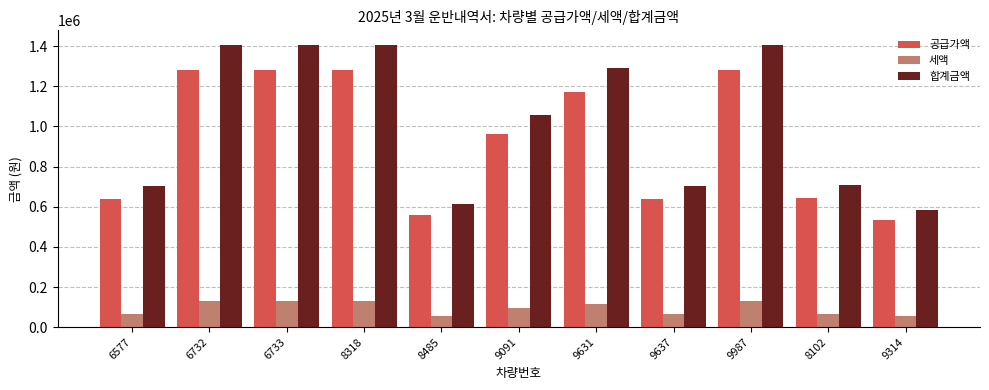

Which series changed the most between 6577 and 6733?

합계금액